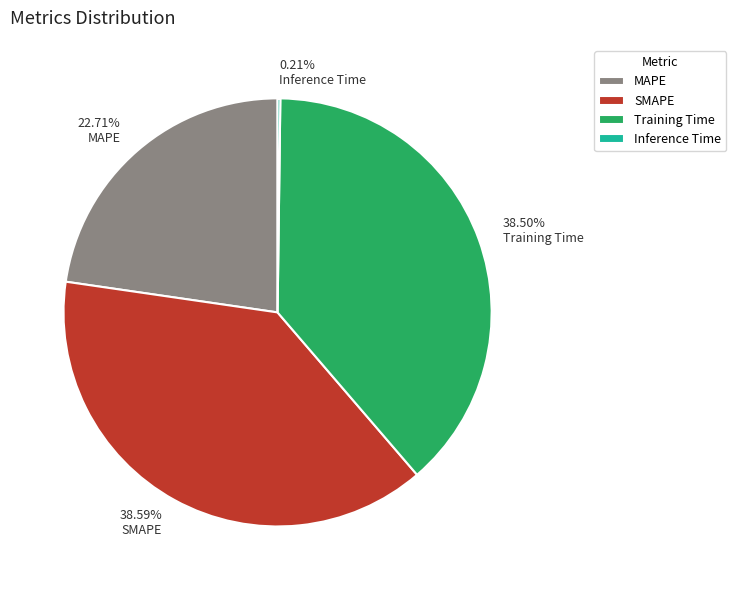

Between SMAPE and MAPE, which is larger?

SMAPE